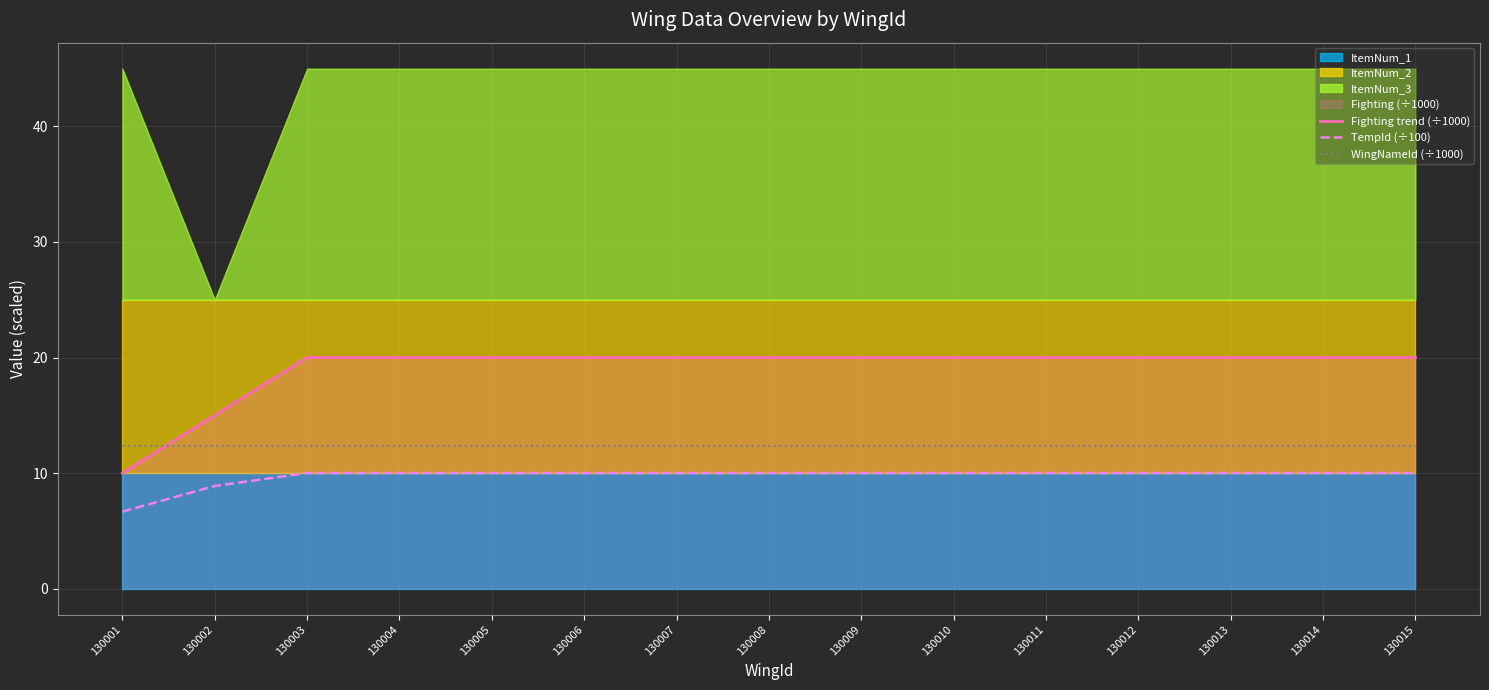

Is the value of WingNameId (÷1000) at 130007 greater than the value of TempId (÷100) at 130003?

Yes